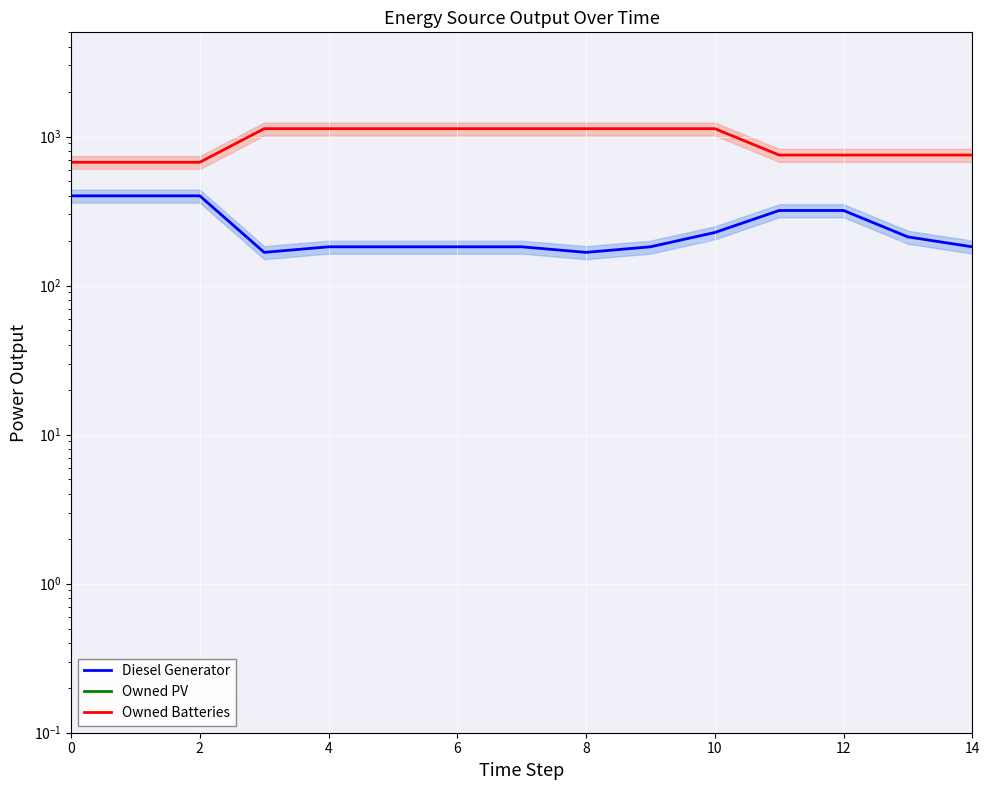

Does the chart display data point markers on the line(s)?

No